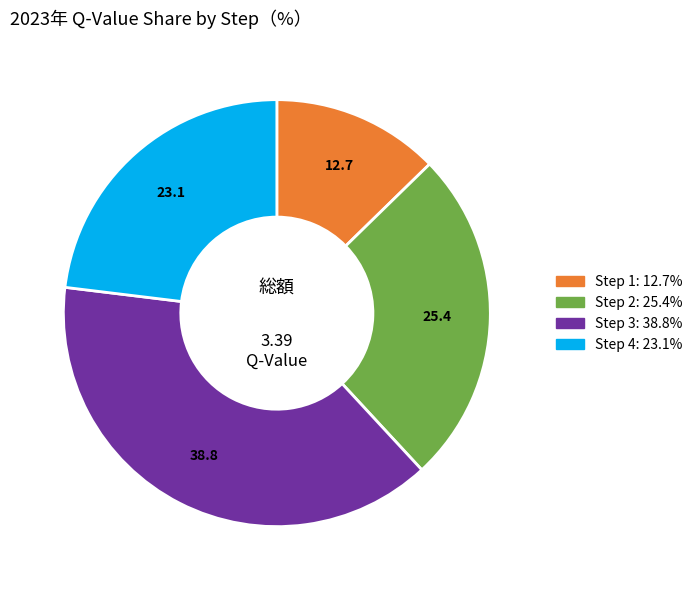

Does any single category account for the majority?

No